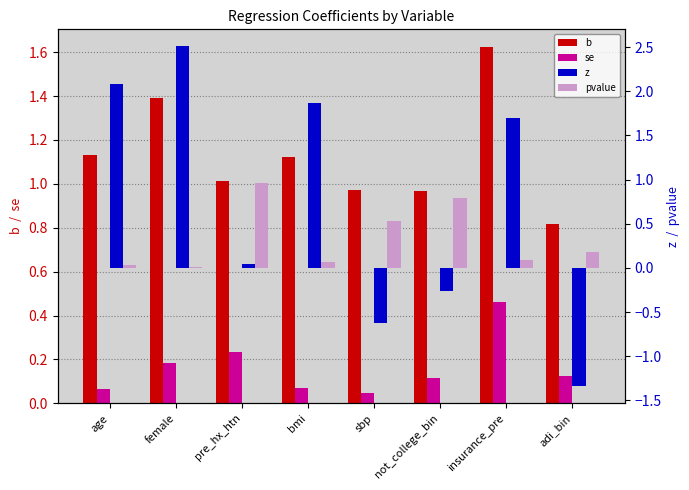

Reading left to right, what are all the values shown in this chart?

b: 1.1	1.4	1.0	1.1	1.0	1.0	1.6	0.8
se: 0.1	0.2	0.2	0.1	0.0	0.1	0.5	0.1
z: 2.1	2.5	0.0	1.9	-0.6	-0.3	1.7	-1.3
pvalue: 0.0	0.0	1.0	0.1	0.5	0.8	0.1	0.2